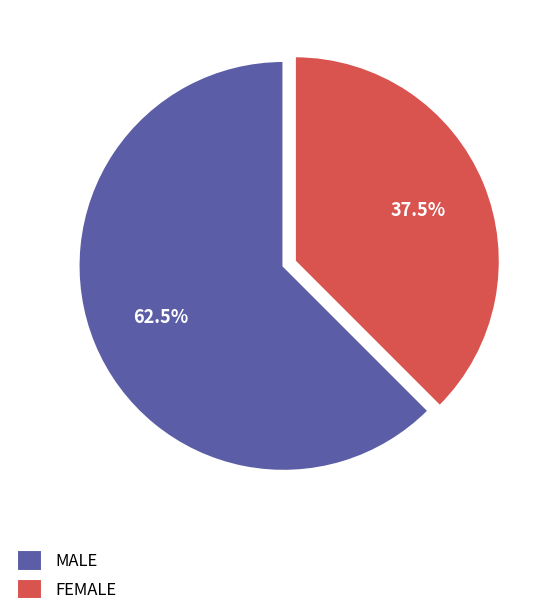

Is there any slice that represents more than half of the pie?

Yes